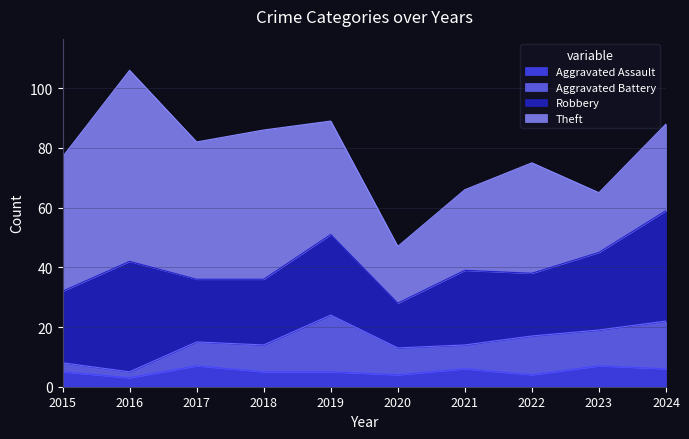

What is the total value across all series at 2021?

66